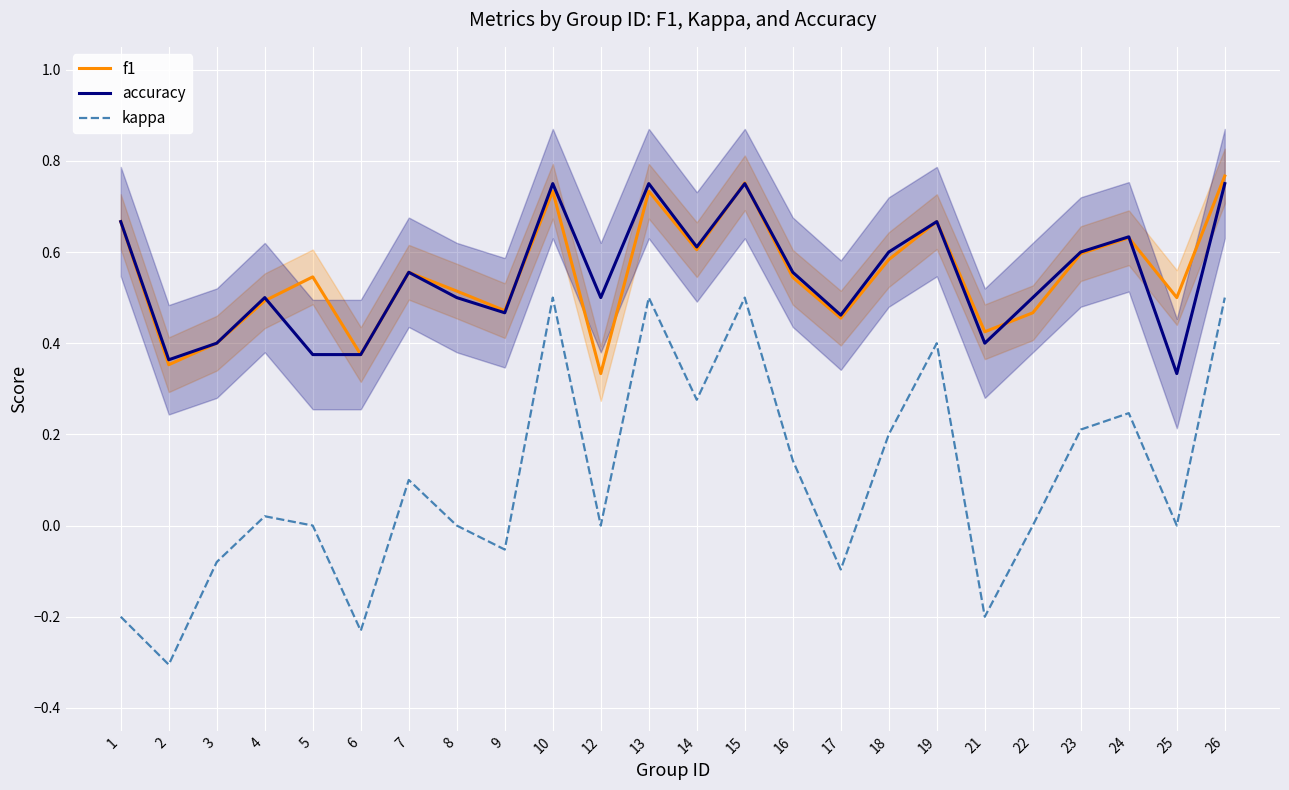

What is the sum of all kappa values?

2.4